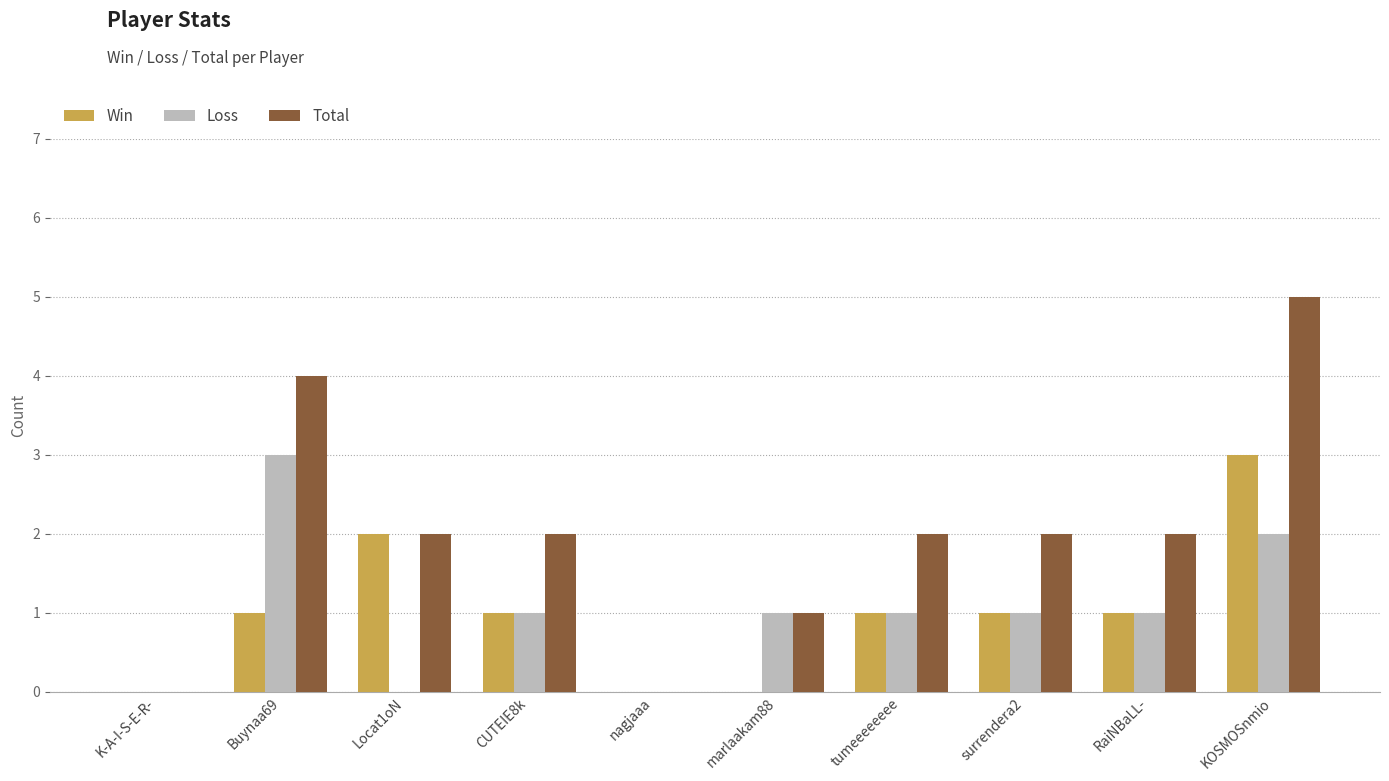

Is it true that Win equals 0 at surrendera2?

False